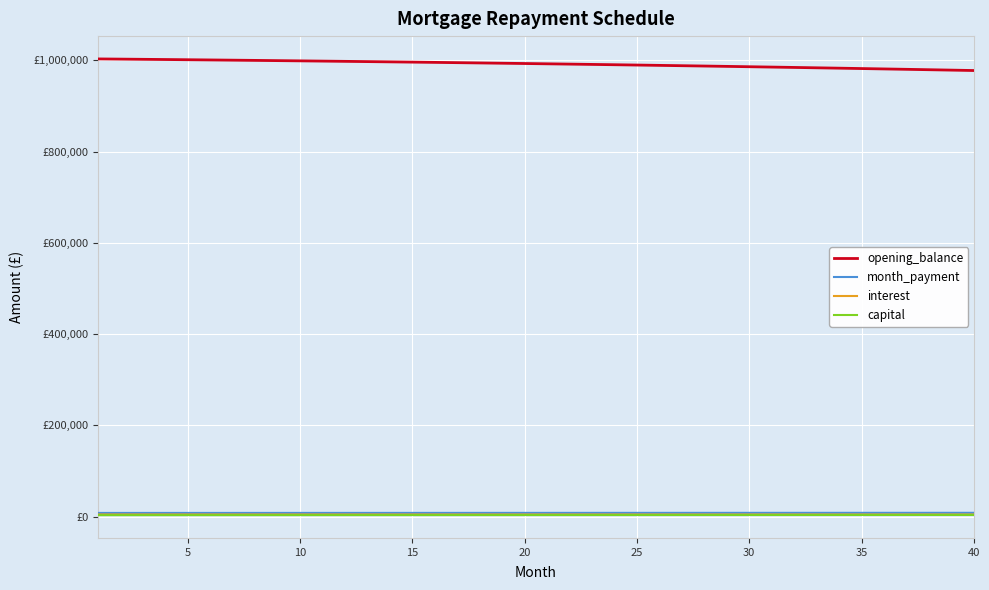

Is this an area chart (filled region under the line)?

No